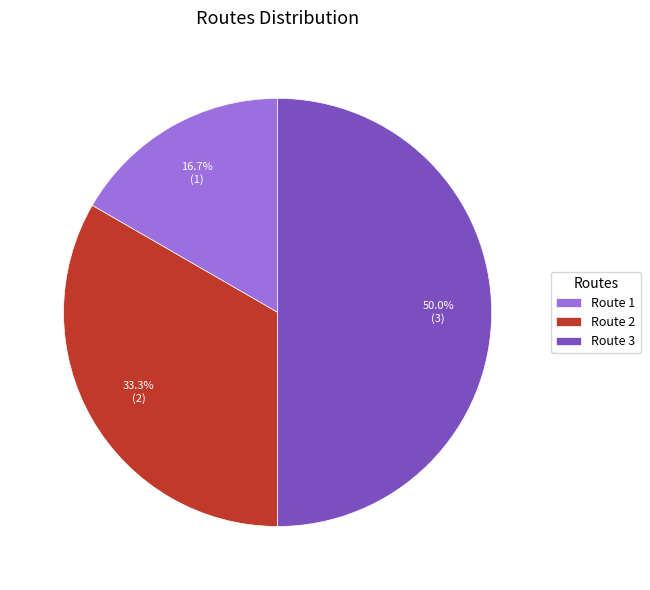

Rank the categories by value from lowest to highest.

Route 1, Route 2, Route 3